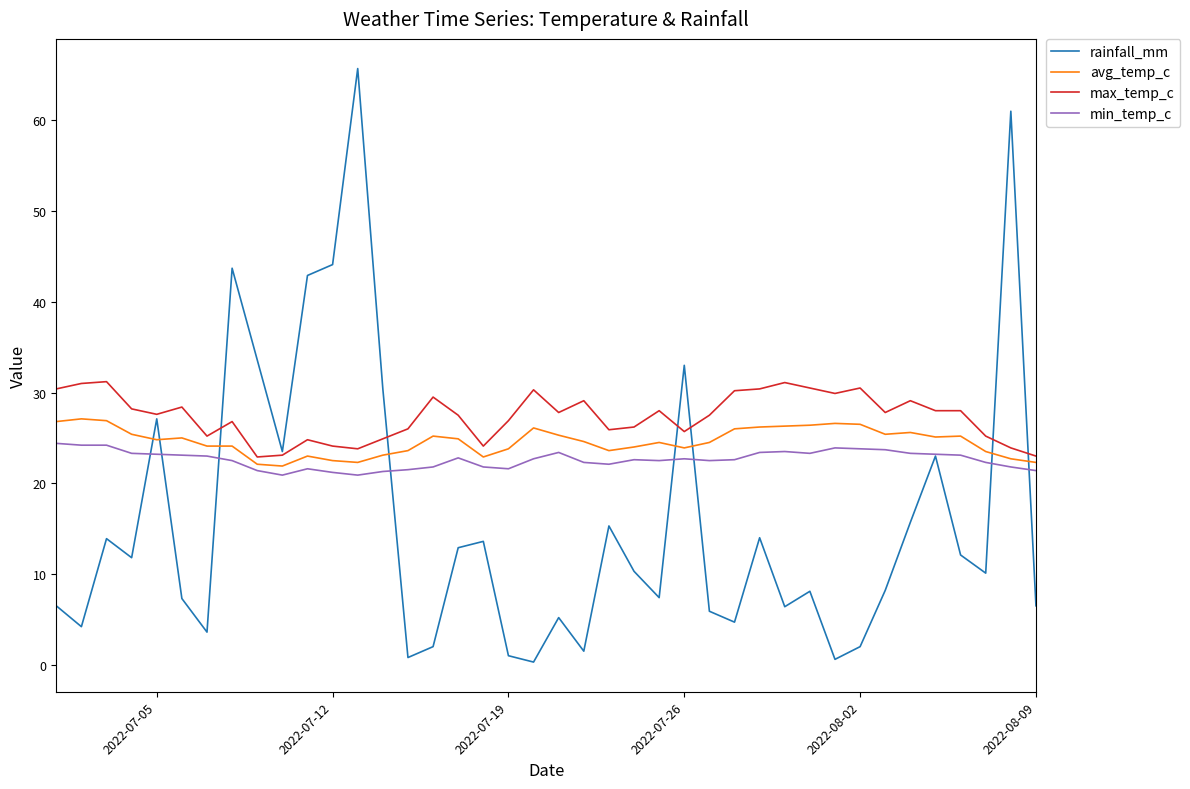

What is the sum of all max_temp_c values?

1094.5